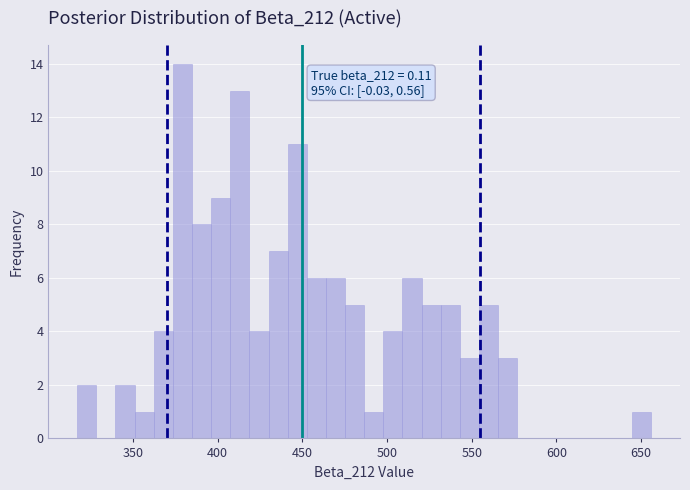

Read against the x-axis, roughly where is the centre of the tallest bar?

380